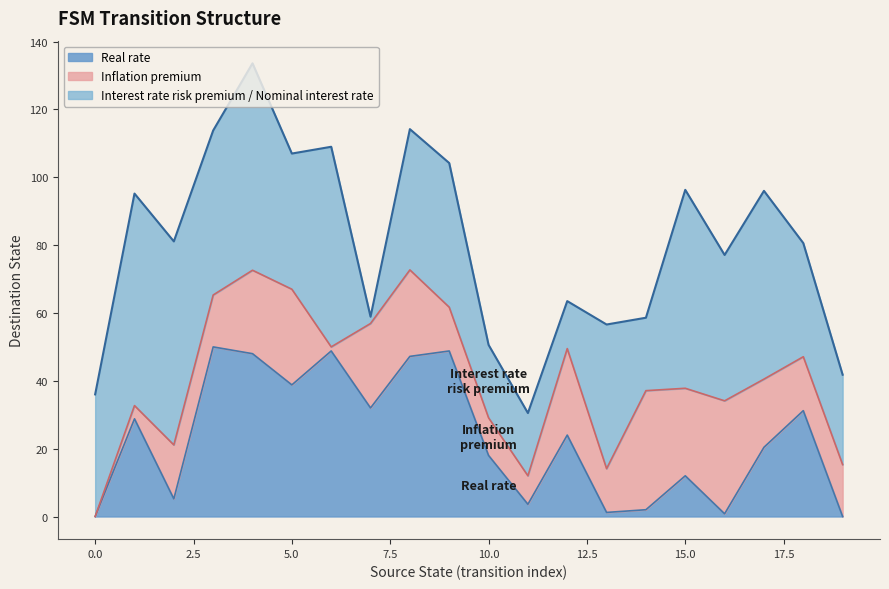

Is it true that Real rate equals -18.3 at 0.0?

False